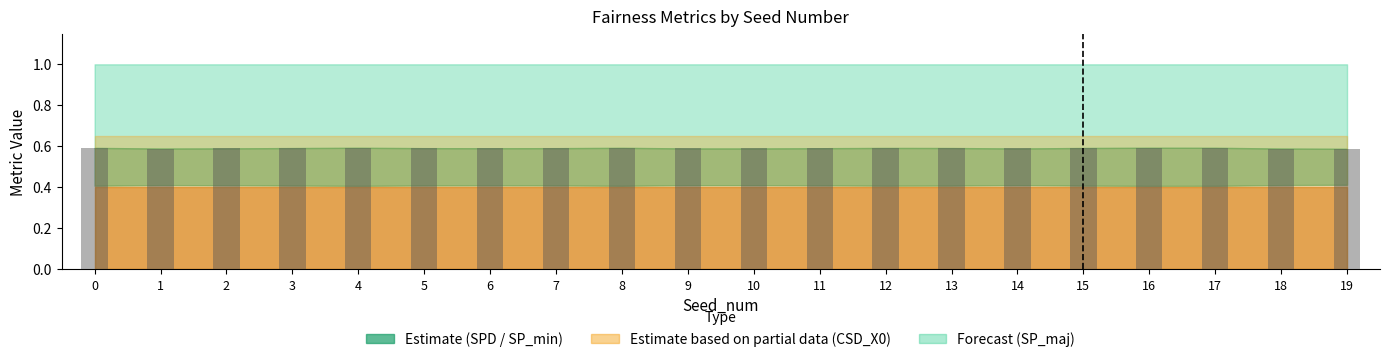

True or false: the data shows 0.6 at 4.

True